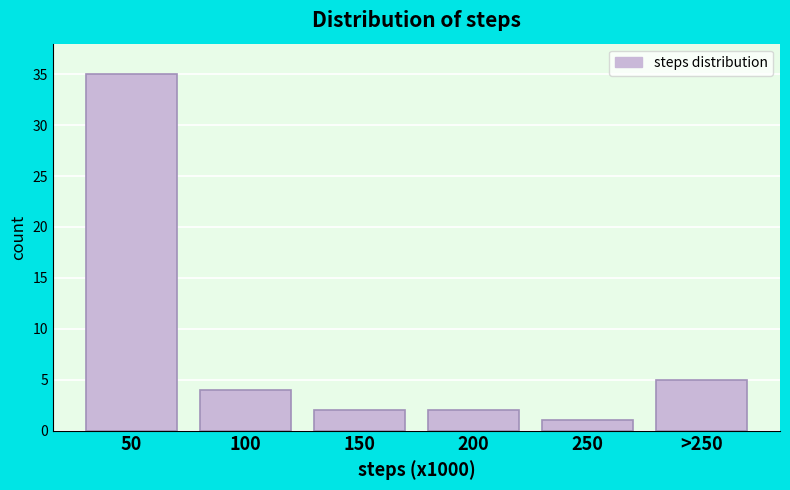

Reading right to left, extract all data points from this chart.

>250=5	250=1	200=2	150=2	100=4	50=35